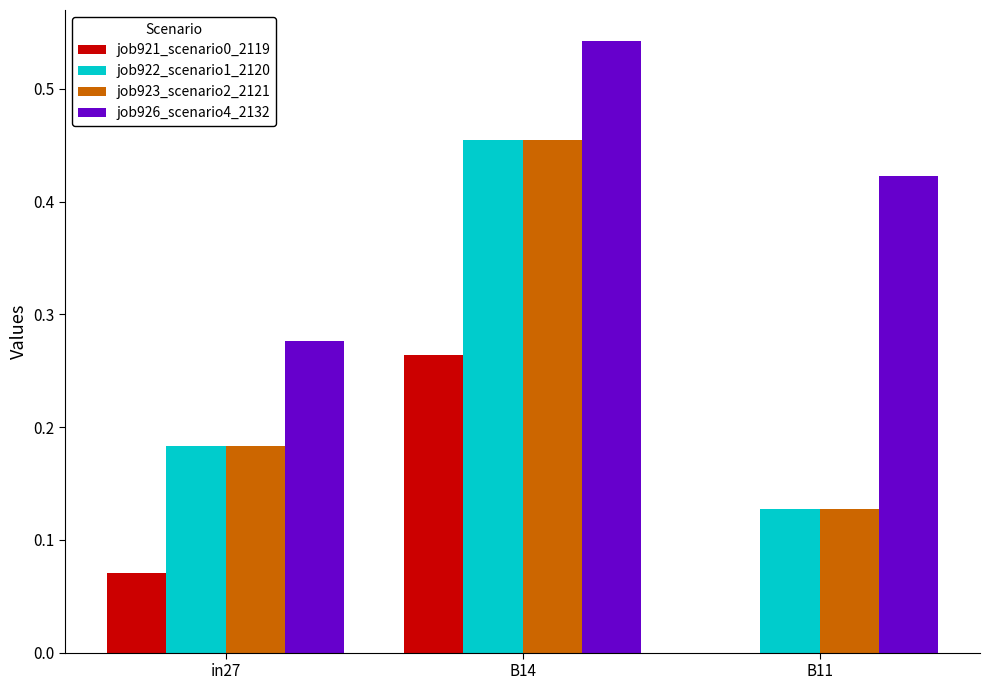

The value of job923_scenario2_2121 at B14 is 0.3. True or false?

False